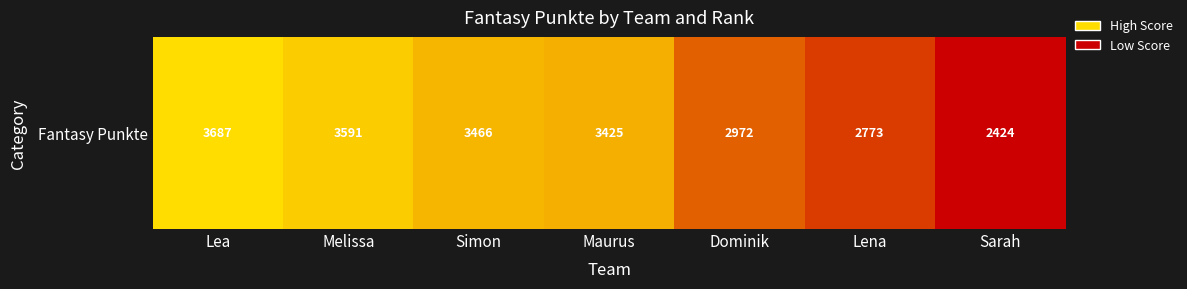

List the labels in order of value, largest first.

Lea, Melissa, Simon, Maurus, Dominik, Lena, Sarah